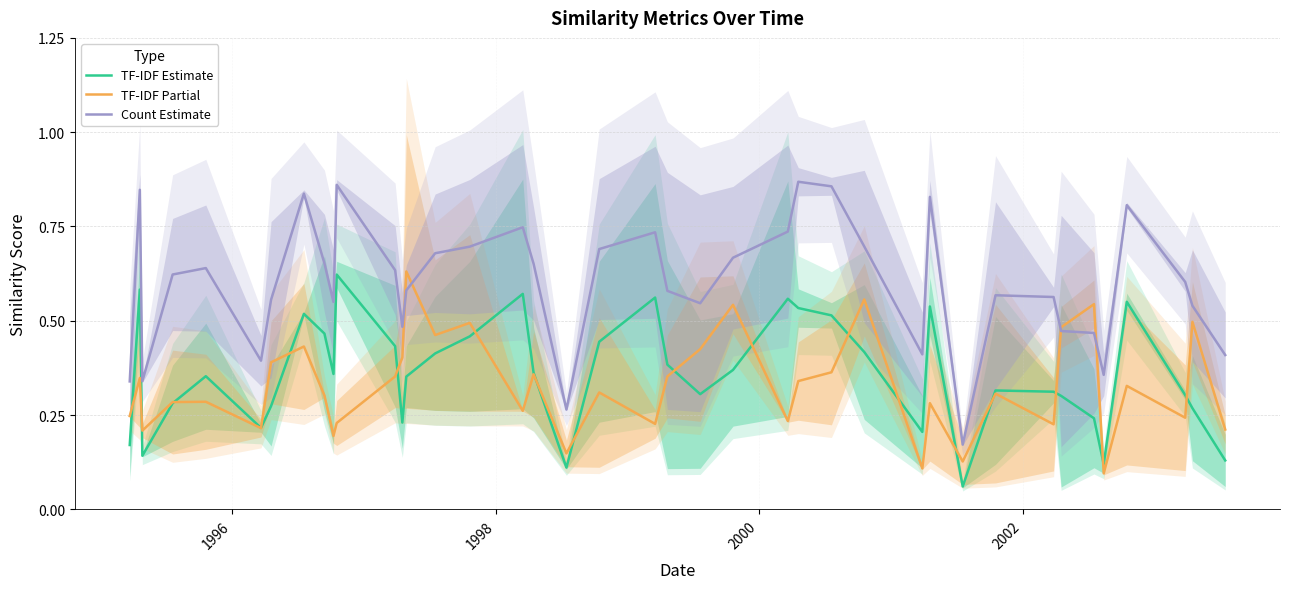

What is the value of the Count Estimate point at the 33rd from the left?

0.6